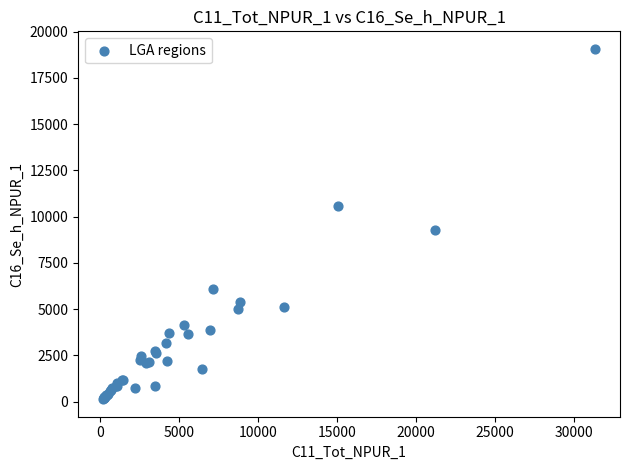

What Y value in the scatter plot is closest to 9599?

9303